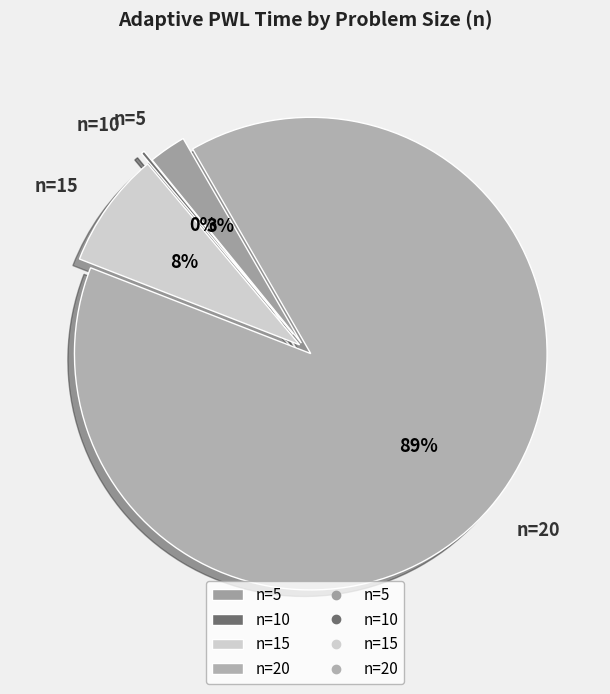

What is the largest slice in the pie chart?

n=20